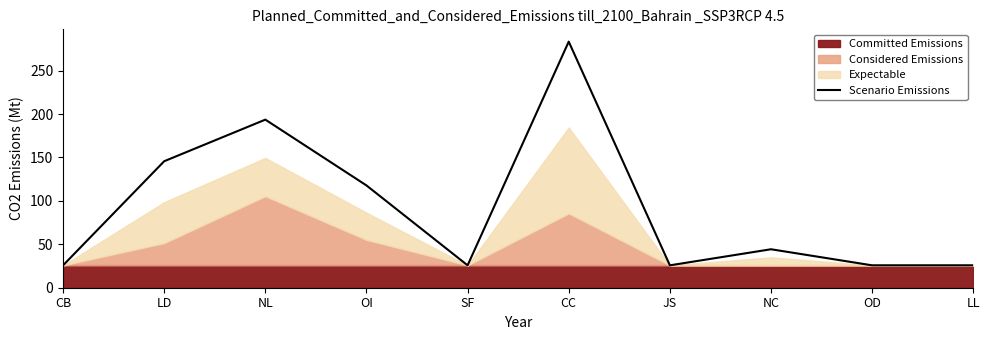

The Scenario Emissions series shows 6.5 at JS. True or false?

False